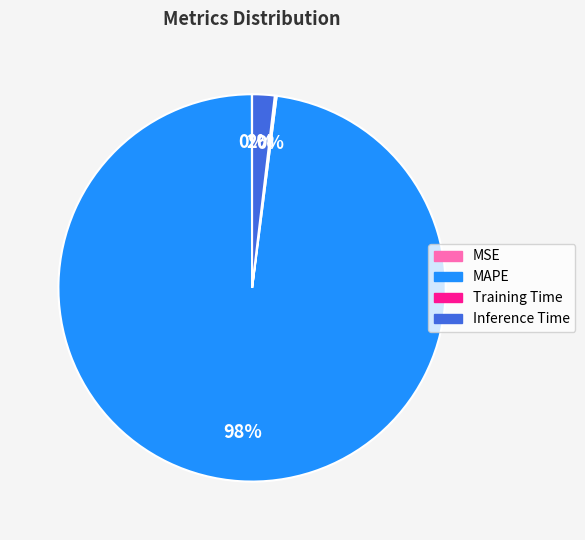

To the nearest percent, what portion does MAPE represent?

98%